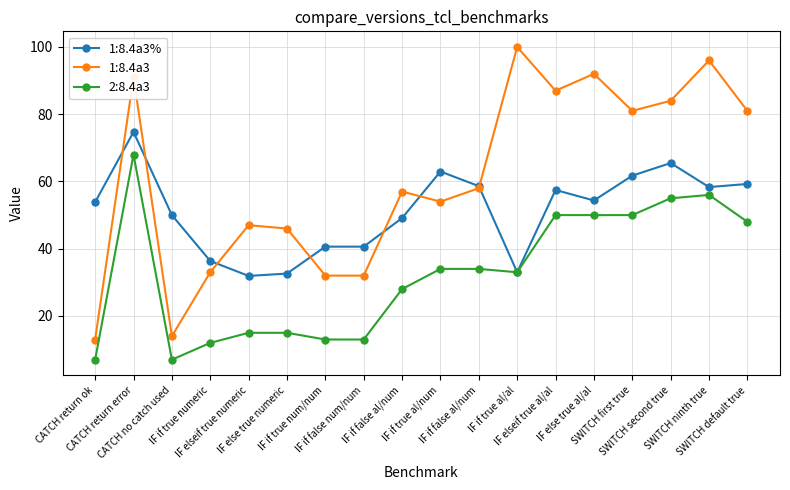

At IF if false num/num, list the series in order from largest to smallest.

1:8.4a3%, 1:8.4a3, 2:8.4a3